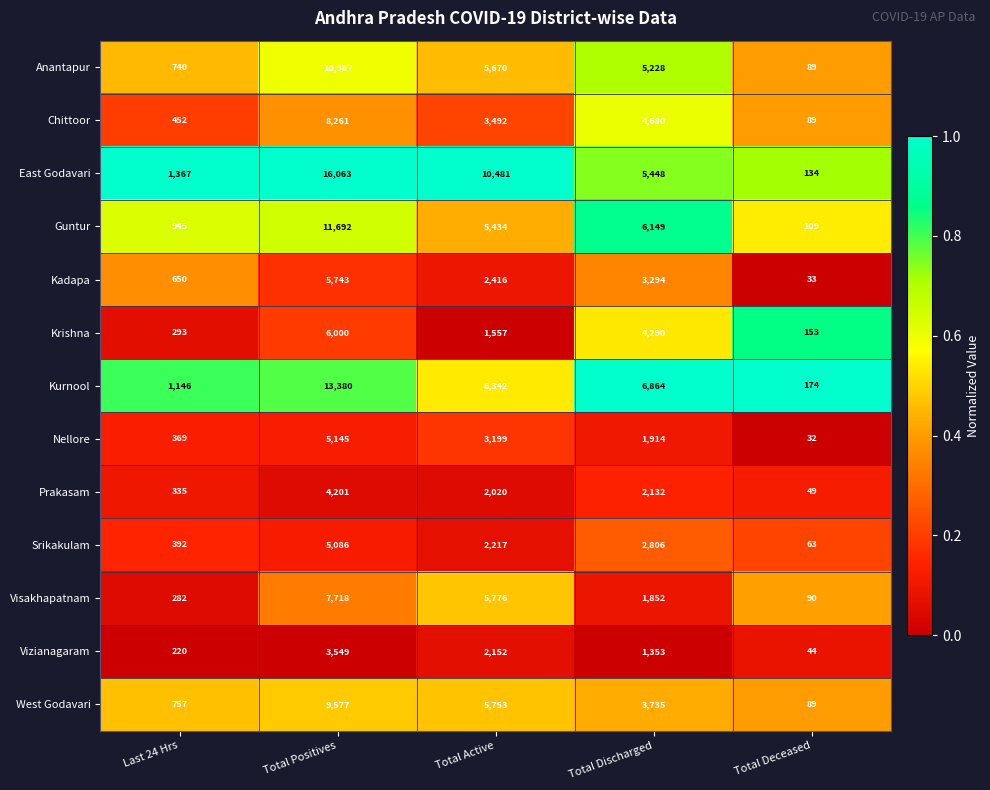

What is the spread (max minus min) of values at Total Deceased?

142